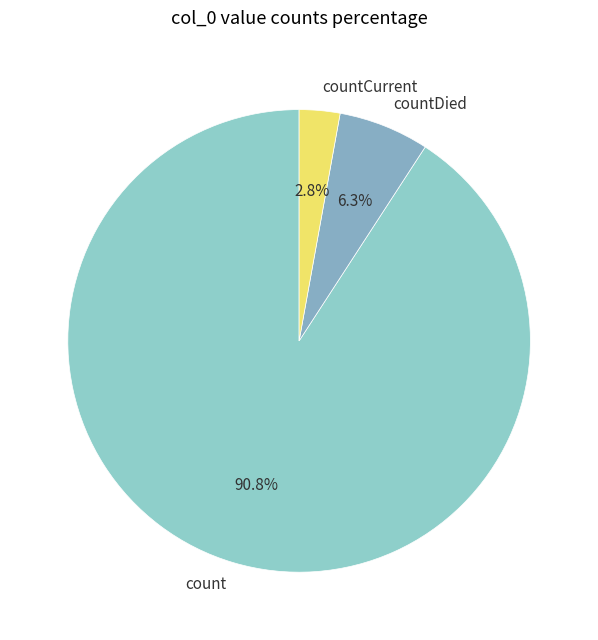

Which category accounts for the majority?

count